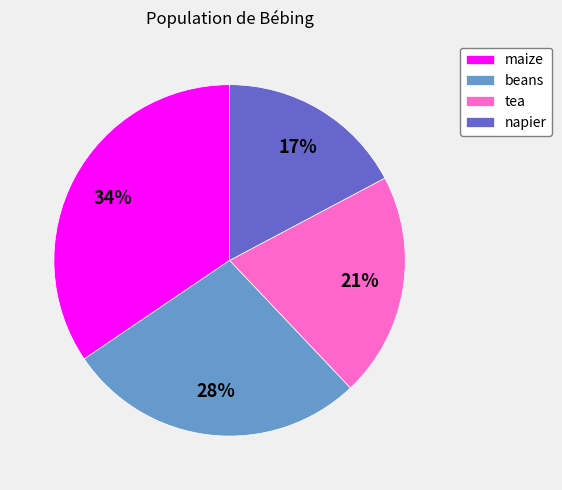

Rank the categories by value from highest to lowest.

maize, beans, tea, napier